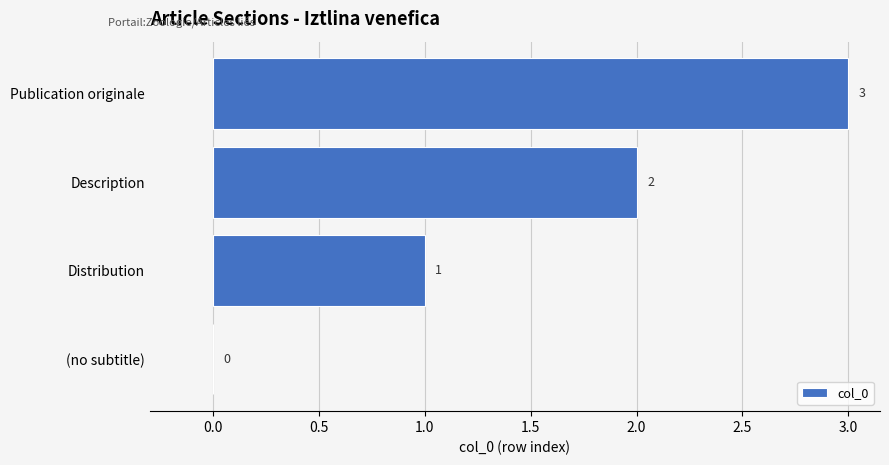

Where is the data nearest to the value 1?

Distribution